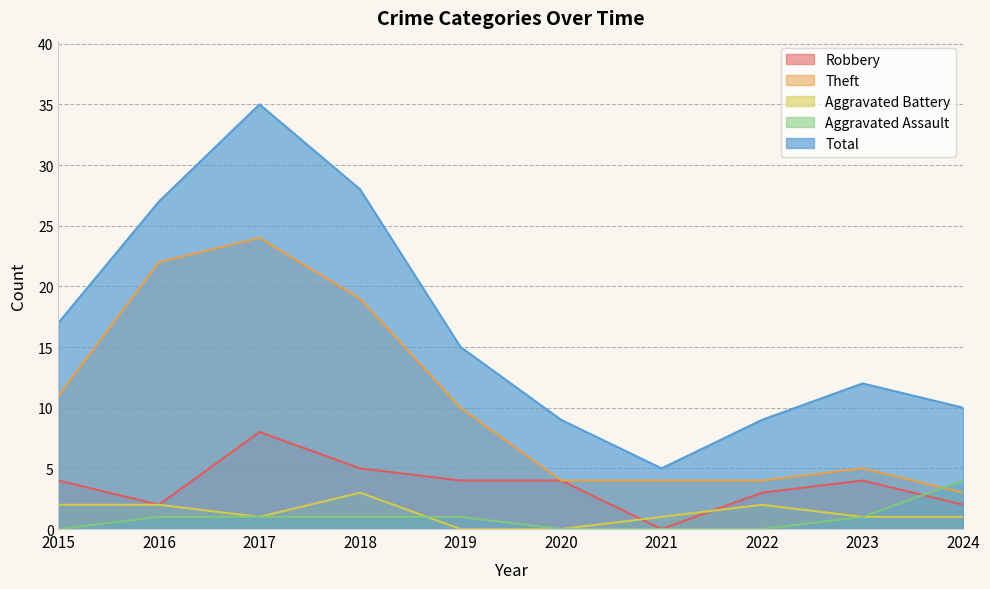

The Total series shows 5 at 2021. True or false?

True